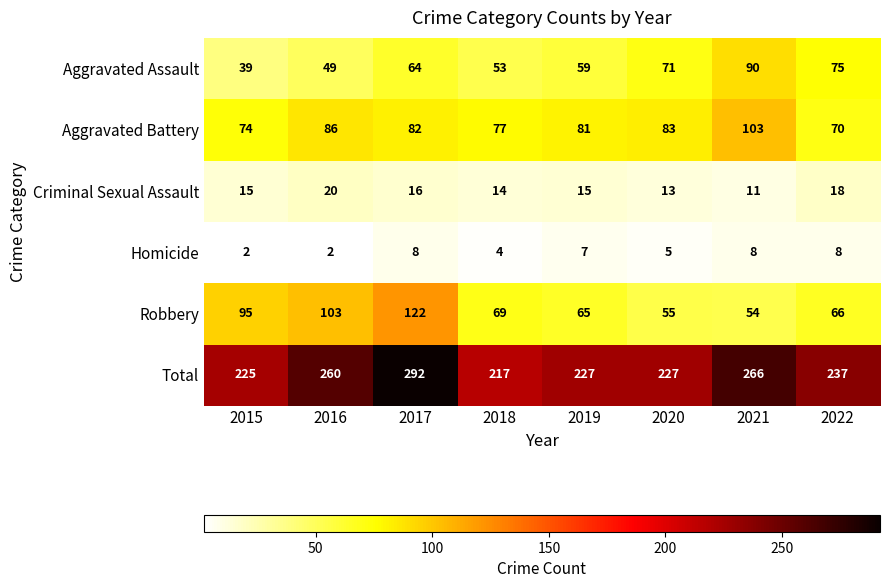

At which category is the sum across all series the highest?

2017